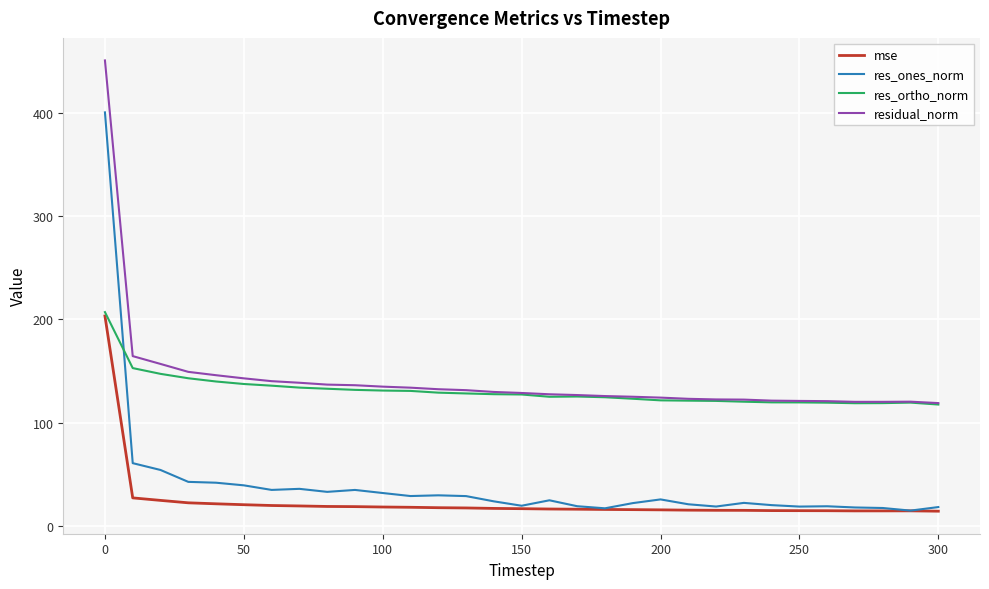

What is the minimum value for res_ortho_norm?

117.5